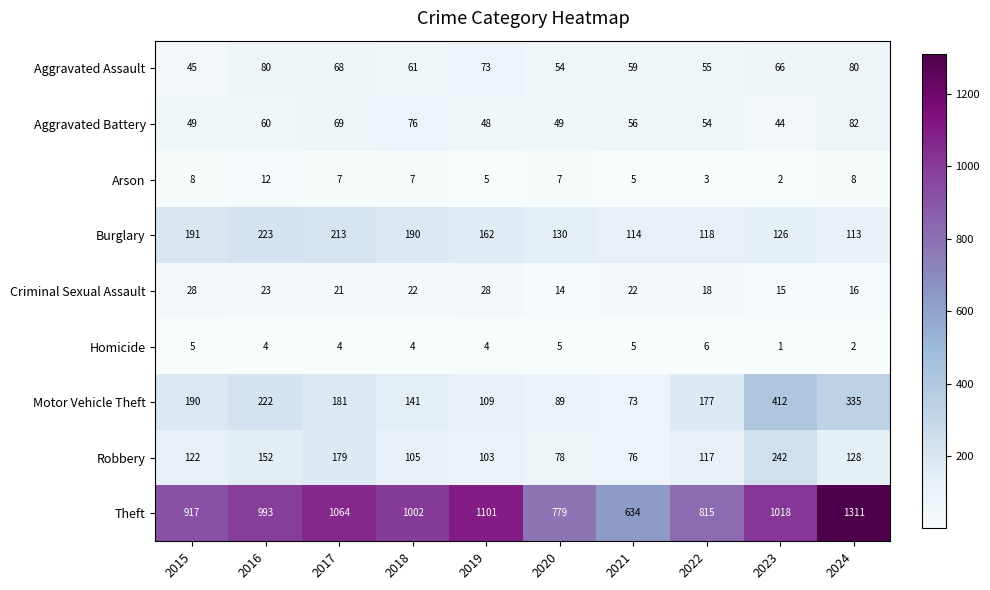

What is the difference between the highest and lowest values at 2019?

1097